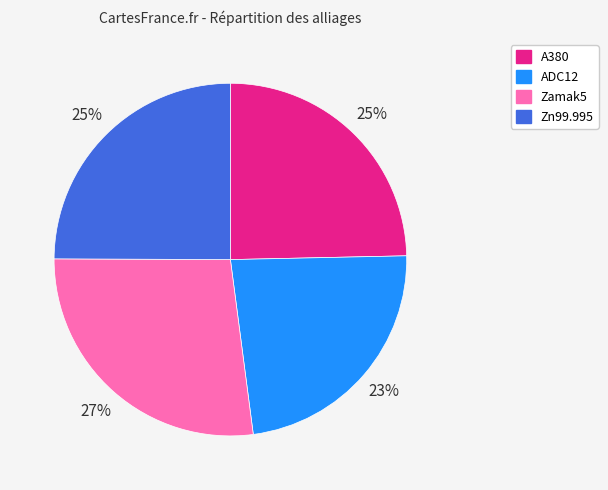

Is Zn99.995 the majority of the pie?

No